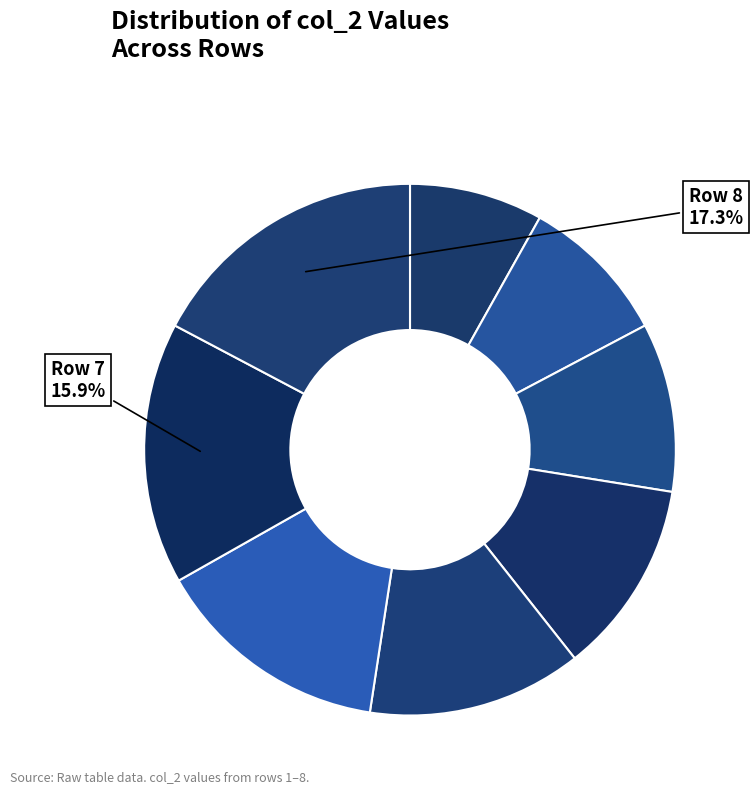

Which slice is the smallest?

1